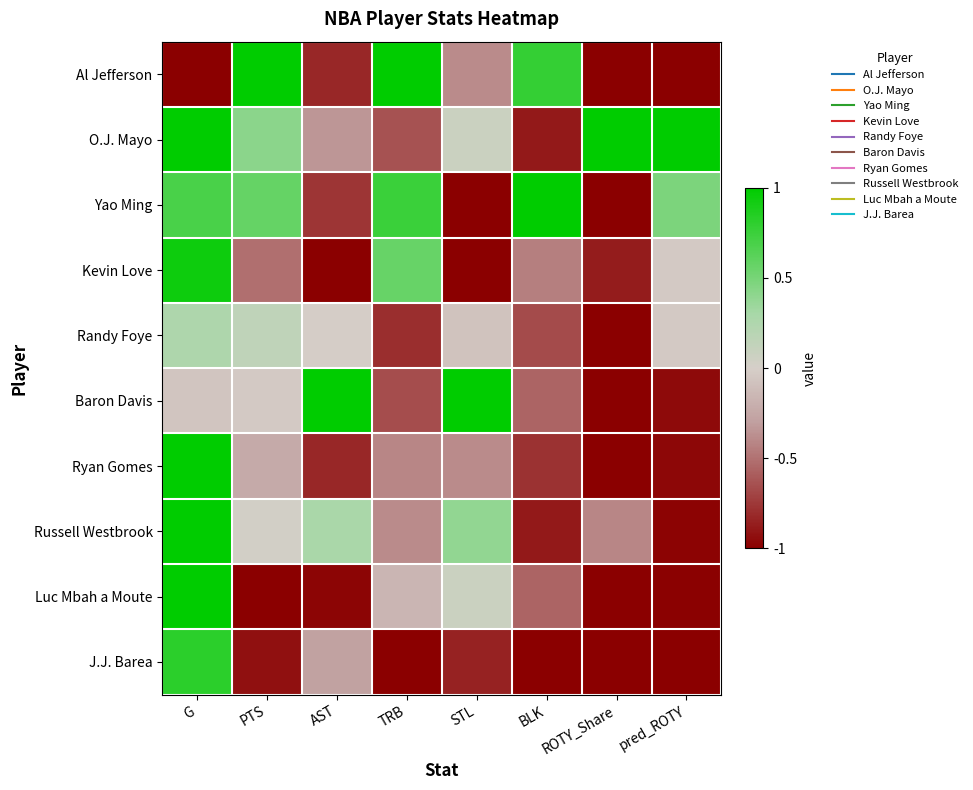

Reading right to left, what are all the values shown in this chart?

Al Jefferson: pred_ROTY=-1.0	ROTY_Share=-1.0	BLK=0.8	STL=-0.4	TRB=1.0	AST=-0.8	PTS=1.0	G=-1.0
O.J. Mayo: pred_ROTY=1.0	ROTY_Share=1.0	BLK=-0.9	STL=0.1	TRB=-0.6	AST=-0.3	PTS=0.4	G=1.0
Yao Ming: pred_ROTY=0.5	ROTY_Share=-1.0	BLK=1.0	STL=-1.0	TRB=0.8	AST=-0.8	PTS=0.6	G=0.7
Kevin Love: pred_ROTY=-0.0	ROTY_Share=-0.9	BLK=-0.4	STL=-1.0	TRB=0.6	AST=-1.0	PTS=-0.5	G=0.9
Randy Foye: pred_ROTY=-0.0	ROTY_Share=-1.0	BLK=-0.7	STL=-0.1	TRB=-0.8	AST=-0.0	PTS=0.1	G=0.2
Baron Davis: pred_ROTY=-0.9	ROTY_Share=-1.0	BLK=-0.6	STL=1.0	TRB=-0.7	AST=1.0	PTS=-0.0	G=-0.1
Ryan Gomes: pred_ROTY=-1.0	ROTY_Share=-1.0	BLK=-0.8	STL=-0.4	TRB=-0.4	AST=-0.8	PTS=-0.2	G=1.0
Russell Westbrook: pred_ROTY=-1.0	ROTY_Share=-0.4	BLK=-0.9	STL=0.4	TRB=-0.4	AST=0.3	PTS=0.0	G=1.0
Luc Mbah a Moute: pred_ROTY=-1.0	ROTY_Share=-1.0	BLK=-0.6	STL=0.1	TRB=-0.2	AST=-1.0	PTS=-1.0	G=1.0
J.J. Barea: pred_ROTY=-1.0	ROTY_Share=-1.0	BLK=-1.0	STL=-0.8	TRB=-1.0	AST=-0.3	PTS=-0.9	G=0.8